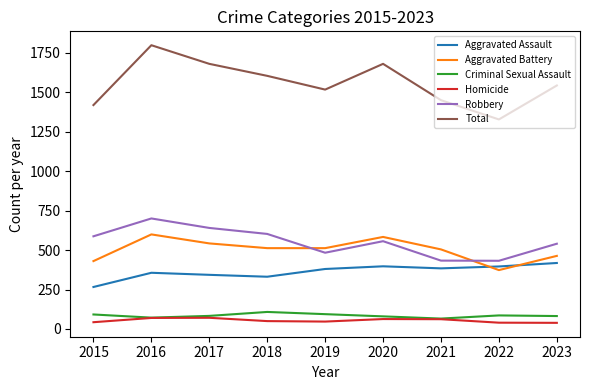

What value does the Aggravated Assault series have at 2020?

397